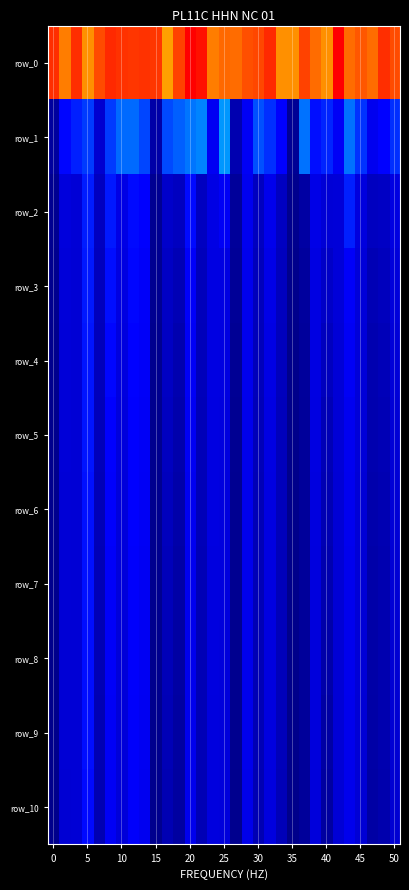

Reading left to right, list all the values displayed in this chart.

row_0: 9.0	8.7	9.0	8.7	8.9	9.0	9.0	9.0	9.0	9.0	8.6	8.9	9.2	9.1	8.8	8.8	8.8	8.9	8.9	9.0	8.7	8.7	8.9	8.8	8.7	9.2	8.8	8.9	8.8	9.0	8.9
row_1: 5.8	6.7	6.8	6.9	6.3	6.9	7.1	7.1	7.0	5.9	7.0	7.0	7.1	7.2	6.6	7.3	6.0	6.6	7.0	6.9	6.7	5.7	7.1	6.7	6.8	6.6	7.1	6.9	6.5	6.7	6.9
row_2: 5.7	6.4	6.3	6.8	6.1	6.8	6.5	6.7	6.7	5.7	6.2	6.1	6.7	6.1	6.5	6.6	5.8	6.6	6.1	6.5	6.1	5.7	5.9	6.5	6.3	6.4	6.8	6.4	6.1	6.2	6.4
row_3: 5.7	6.4	6.3	6.8	6.1	6.7	6.4	6.7	6.7	5.7	6.2	6.0	6.7	6.1	6.4	6.4	5.7	6.5	6.1	6.5	6.1	5.7	5.8	6.4	6.2	6.3	6.6	6.4	6.0	6.1	6.4
row_4: 5.7	6.3	6.3	6.8	6.1	6.7	6.4	6.7	6.6	5.7	6.2	6.0	6.6	6.1	6.4	6.4	5.7	6.5	6.1	6.5	6.1	5.6	5.8	6.4	6.1	6.3	6.6	6.4	6.0	6.1	6.4
row_5: 5.7	6.3	6.3	6.8	6.1	6.7	6.4	6.7	6.6	5.7	6.1	5.9	6.6	6.1	6.4	6.4	5.7	6.5	6.1	6.4	6.1	5.6	5.8	6.4	6.0	6.3	6.6	6.3	6.0	6.0	6.3
row_6: 5.7	6.3	6.3	6.8	6.1	6.7	6.4	6.7	6.6	5.7	6.1	5.9	6.6	6.1	6.4	6.4	5.7	6.5	6.0	6.4	6.1	5.6	5.8	6.4	6.0	6.3	6.6	6.3	5.9	6.0	6.3
row_7: 5.7	6.3	6.3	6.8	6.0	6.7	6.4	6.7	6.6	5.7	6.1	5.9	6.6	6.0	6.4	6.4	5.7	6.5	6.0	6.4	6.1	5.6	5.8	6.4	6.0	6.3	6.5	6.3	5.9	6.0	6.3
row_8: 5.7	6.3	6.3	6.7	6.0	6.6	6.4	6.7	6.6	5.7	6.0	5.9	6.5	6.0	6.4	6.4	5.7	6.5	6.0	6.4	6.1	5.6	5.8	6.4	5.9	6.3	6.5	6.3	5.9	6.0	6.3
row_9: 5.7	6.3	6.3	6.7	6.0	6.6	6.4	6.7	6.6	5.7	6.0	5.9	6.5	6.0	6.4	6.4	5.7	6.5	6.0	6.4	6.1	5.6	5.8	6.4	5.9	6.3	6.5	6.3	5.9	6.0	6.3
row_10: 5.7	6.3	6.3	6.7	6.0	6.6	6.4	6.7	6.6	5.7	6.0	5.8	6.5	6.0	6.4	6.4	5.7	6.5	6.0	6.4	6.1	5.6	5.8	6.4	5.8	6.3	6.5	6.3	5.9	6.0	6.3